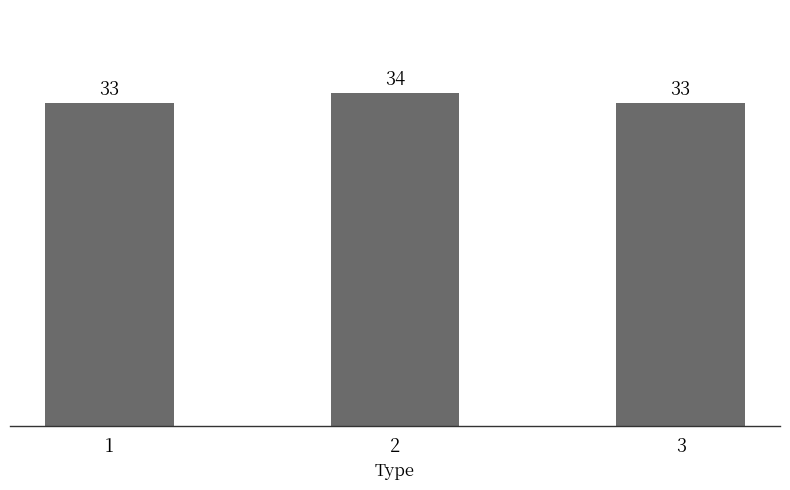

The chart shows a value of 57 at 2. True or false?

False